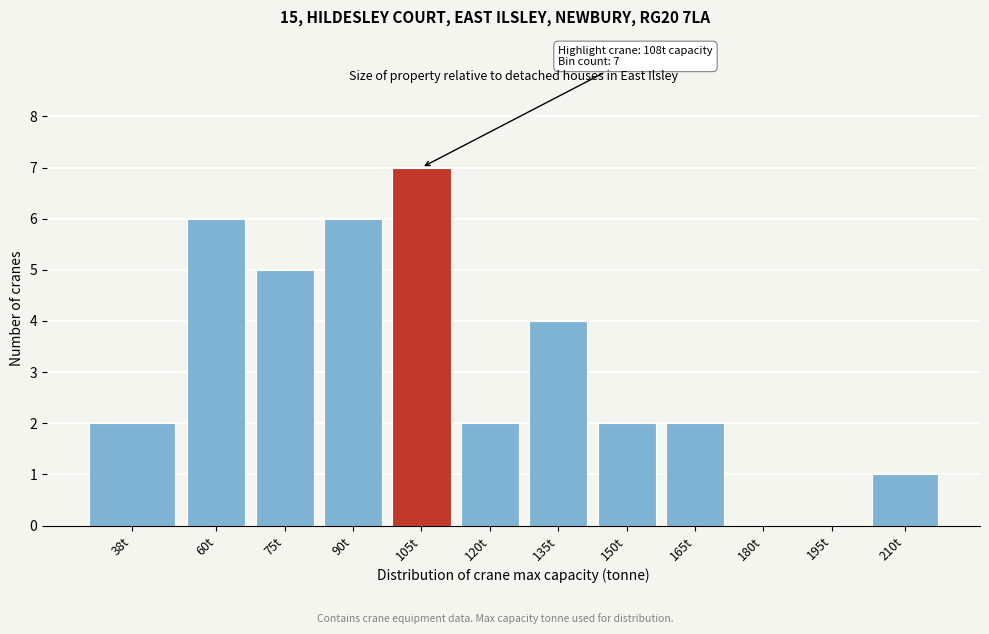

Reading left to right, transcribe all the data shown in this chart.

38t=2	60t=6	75t=5	90t=6	105t=7	120t=2	135t=4	150t=2	165t=2	180t=0	195t=0	210t=1